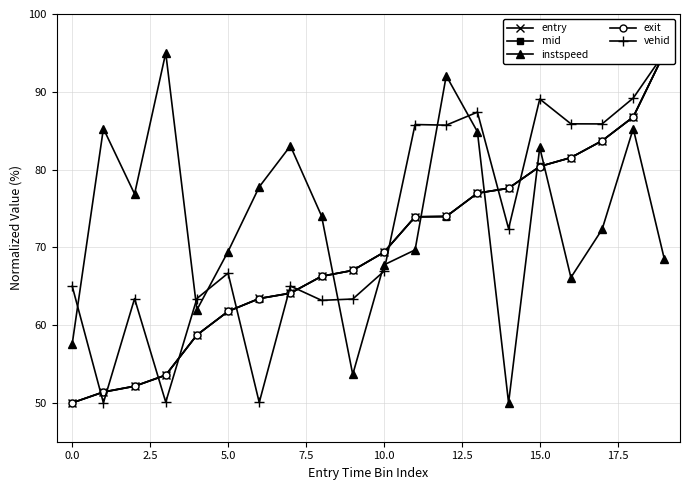

At 15, list the series in order from smallest to largest.

exit, mid, entry, instspeed, vehid